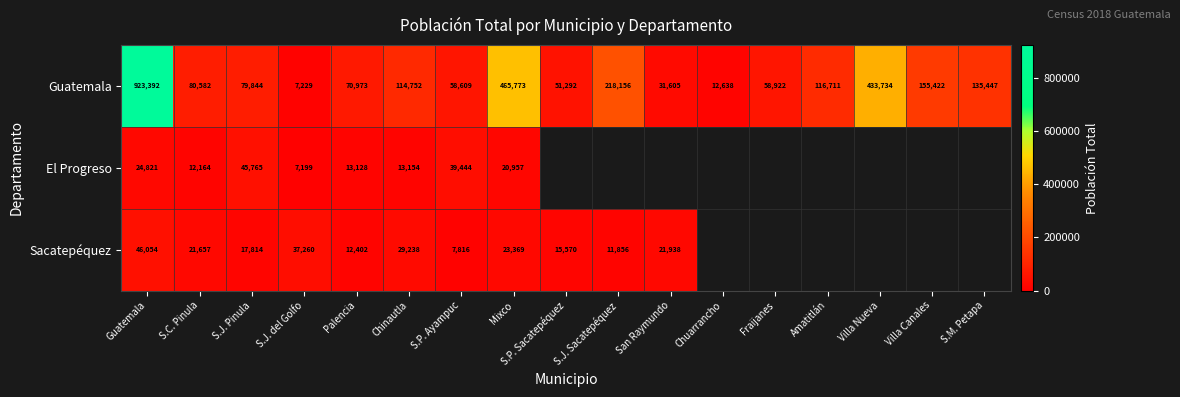

Between Mixco and S.P. Sacatepéquez, which is larger?

Mixco